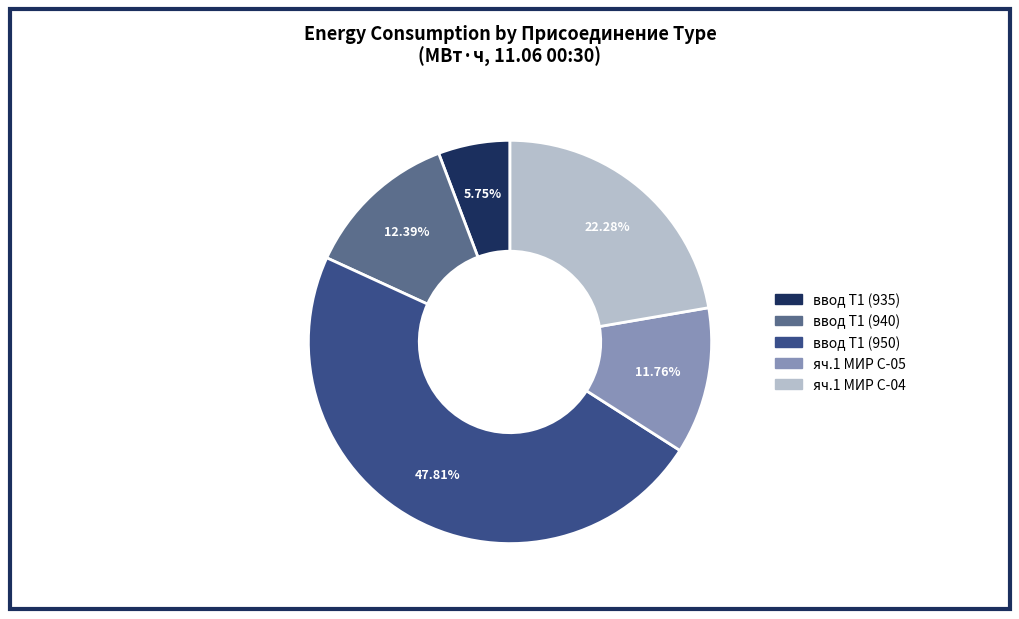

Between ввод Т1 (940) and ввод Т1 (935), which is larger?

ввод Т1 (940)